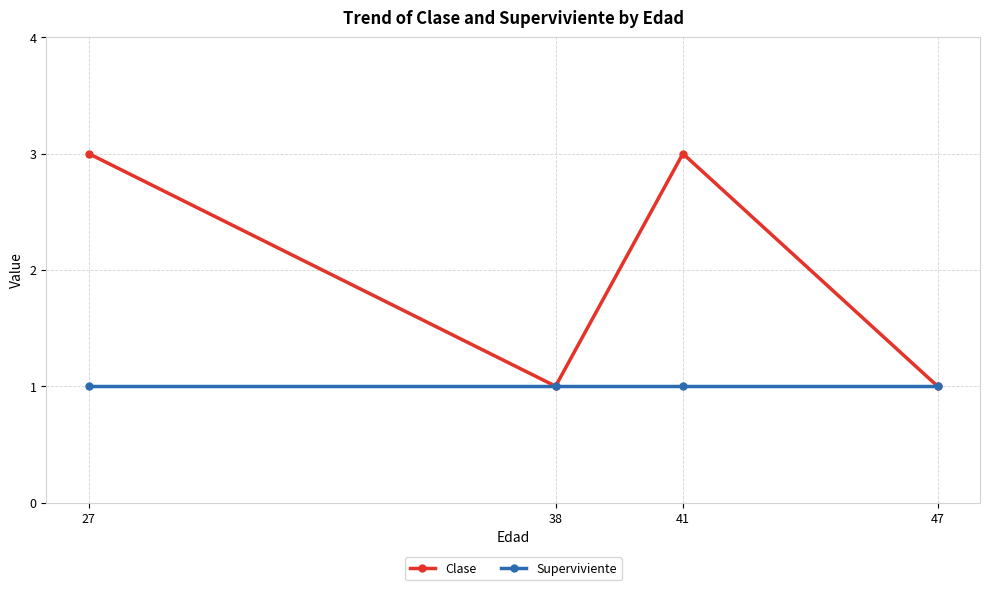

True or false: Superviviente and Clase intersect in this chart.

False